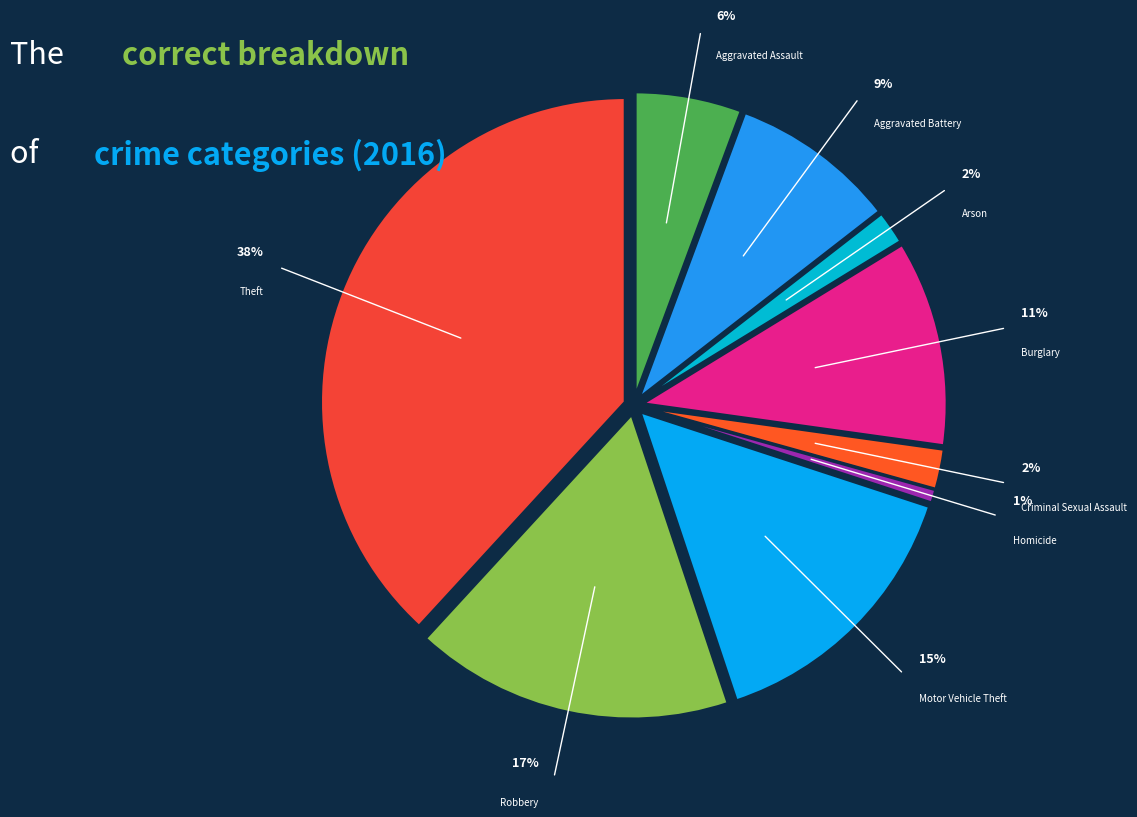

Does Aggravated Assault represent more than half of the total?

No